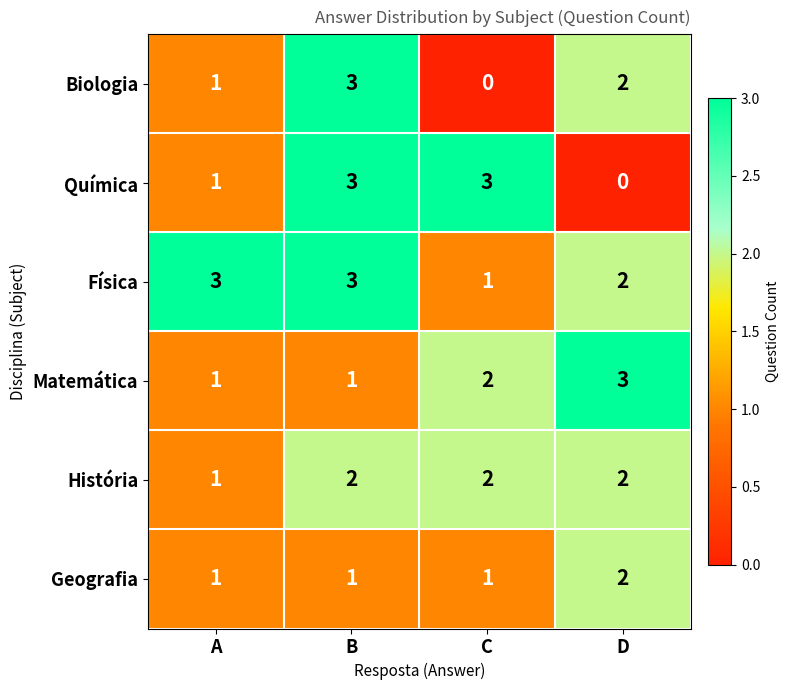

How many distinct data groups are displayed?

6